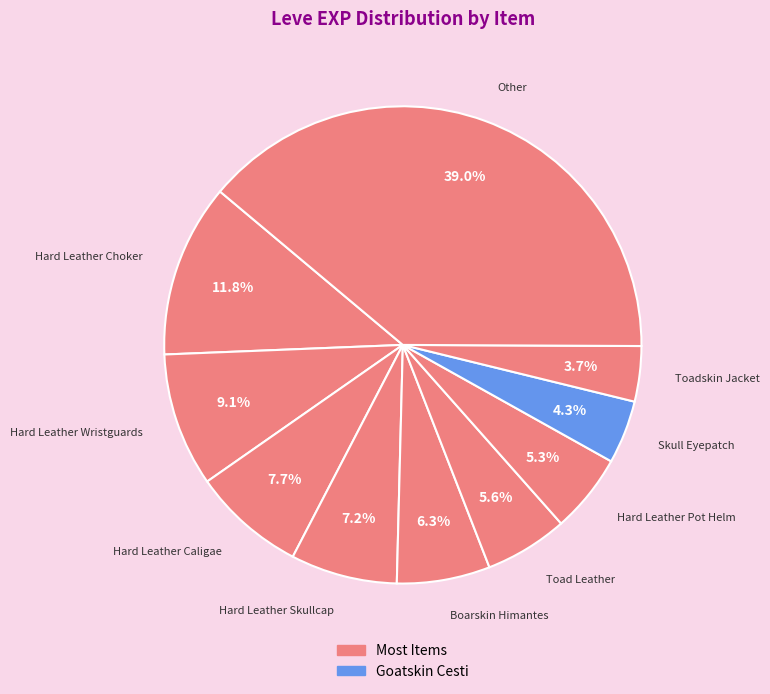

Does Other account for over 50% of the chart?

No